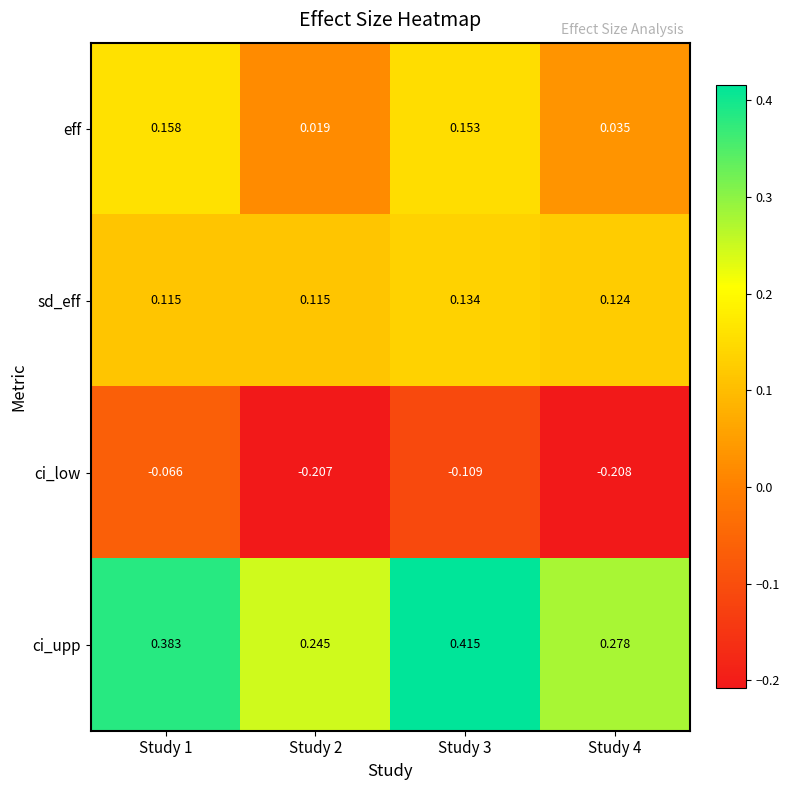

At which category is the sum across all series the highest?

Study 3